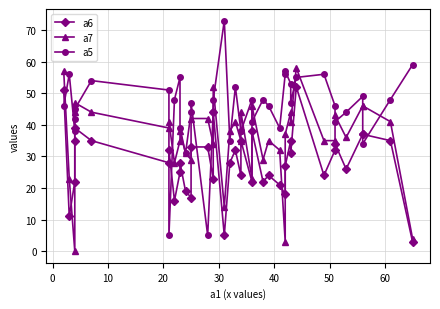

True or false: a6 and a7 cross at least once.

True